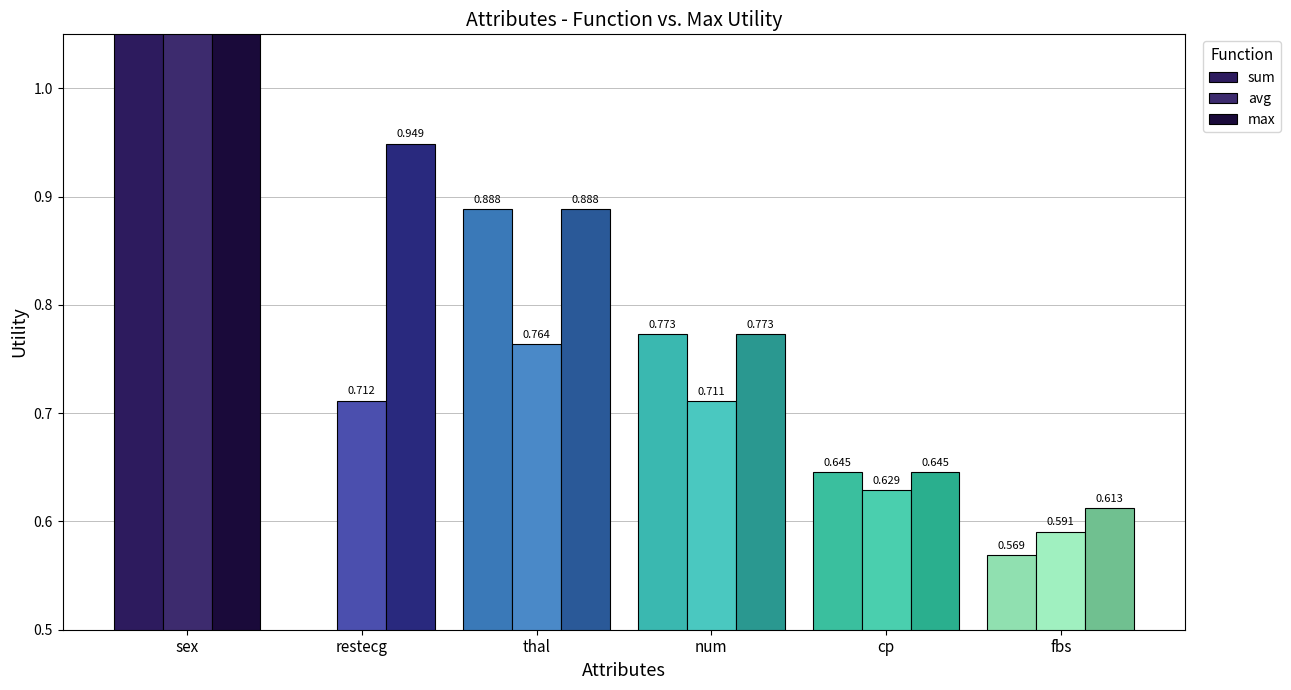

At which label does max reach its peak?

sex